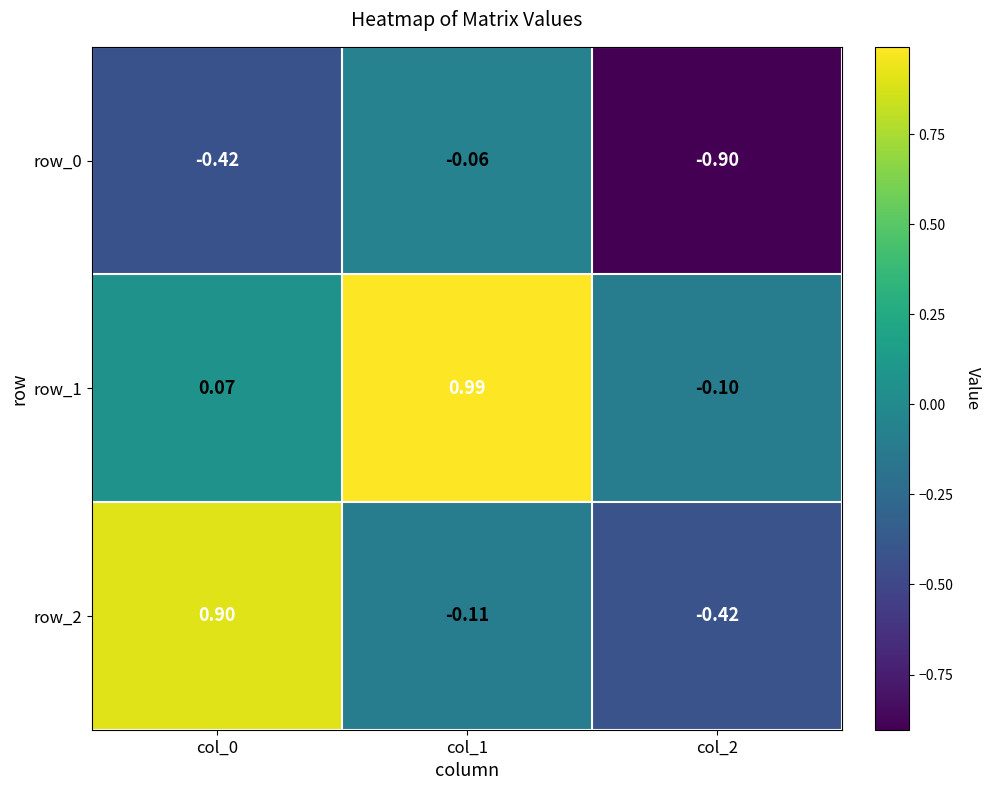

What is the average value of the row_0 series?

-0.5